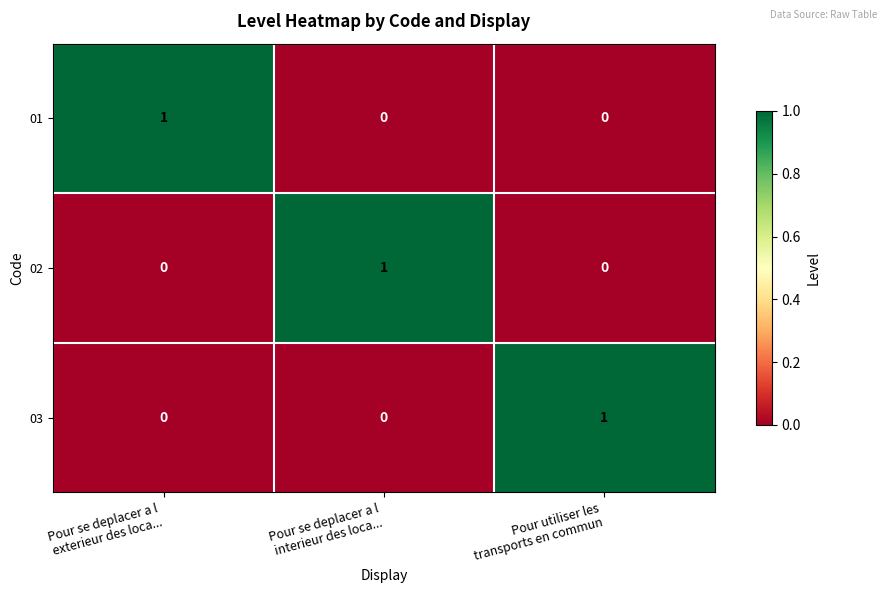

At how many categories does at least one series exceed 0?

3